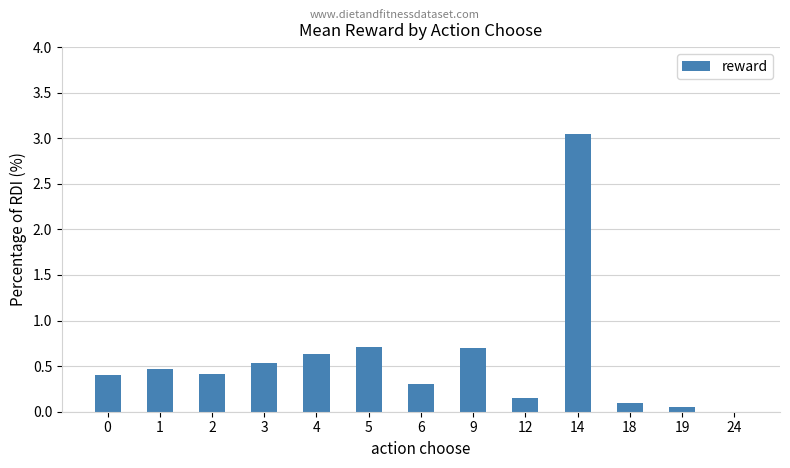

The chart shows a value of 0.2 at 2. True or false?

False